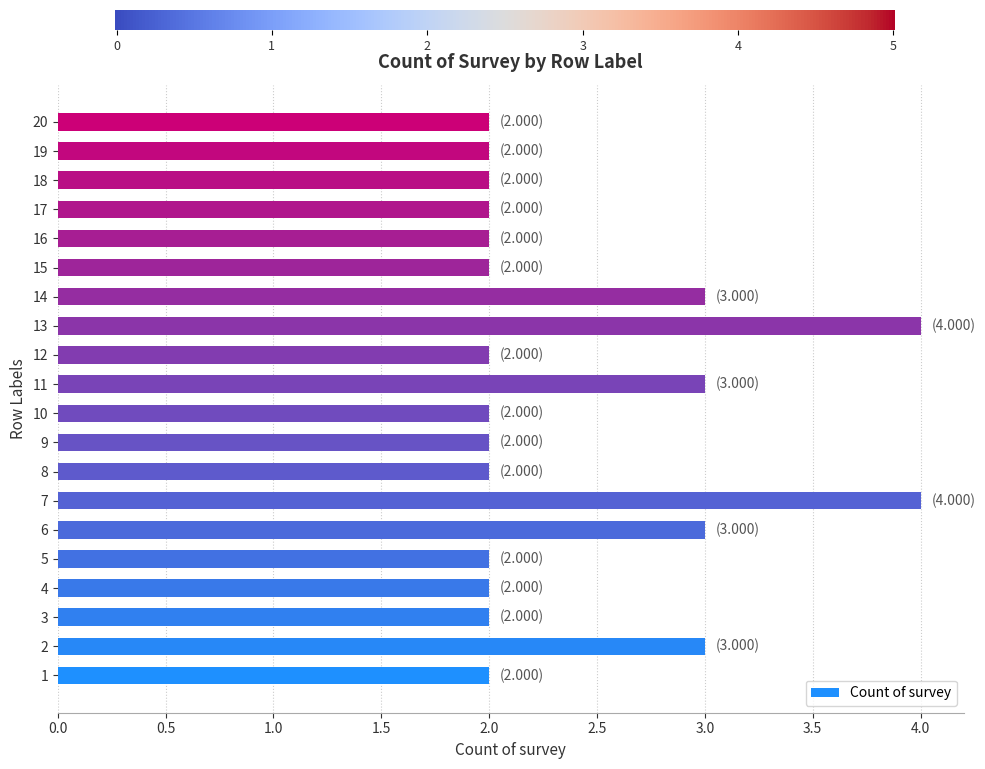

What is the approximate value at 1?

2